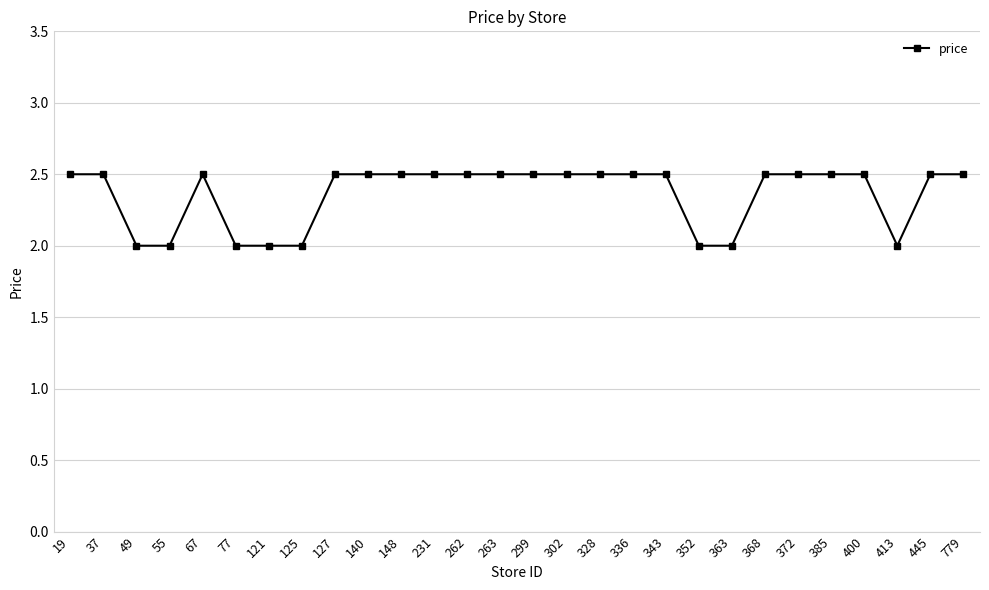

Reading left to right, transcribe all the data shown in this chart.

2.5	2.5	2.0	2.0	2.5	2.0	2.0	2.0	2.5	2.5	2.5	2.5	2.5	2.5	2.5	2.5	2.5	2.5	2.5	2.0	2.0	2.5	2.5	2.5	2.5	2.0	2.5	2.5